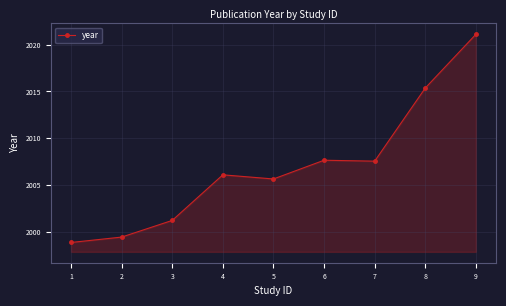

At which category does the data reach its first local peak?

4